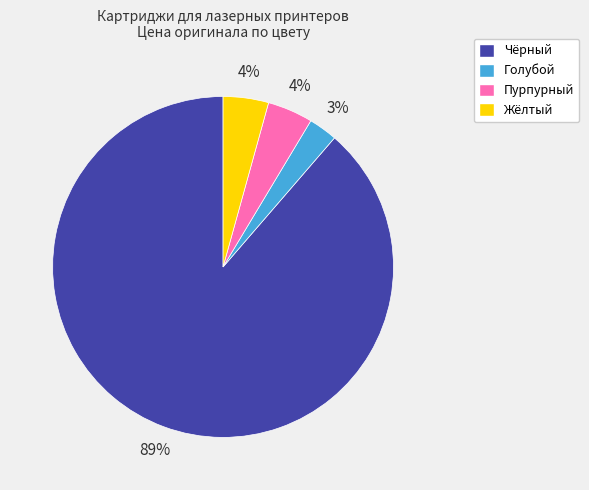

To the nearest percent, what is the average slice percentage?

25%